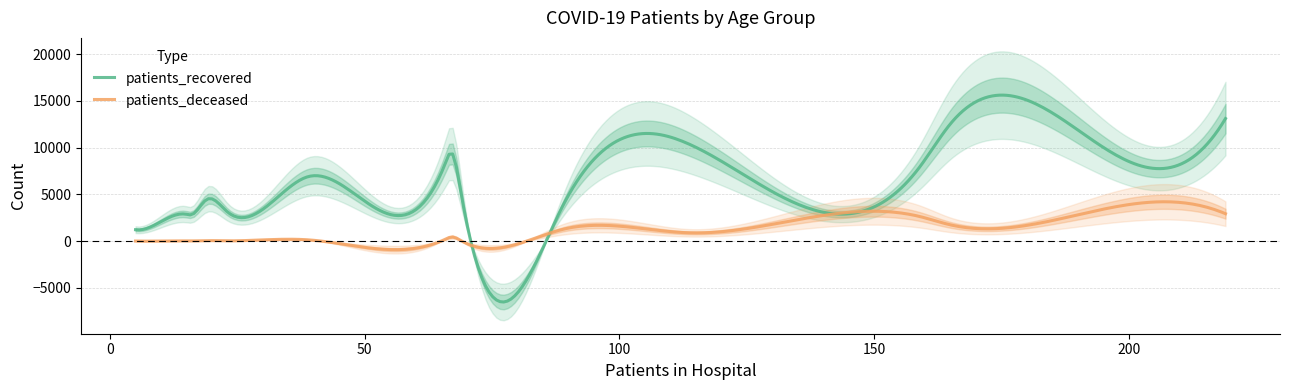

The patients_deceased series shows 6 at 35 - 39. True or false?

False